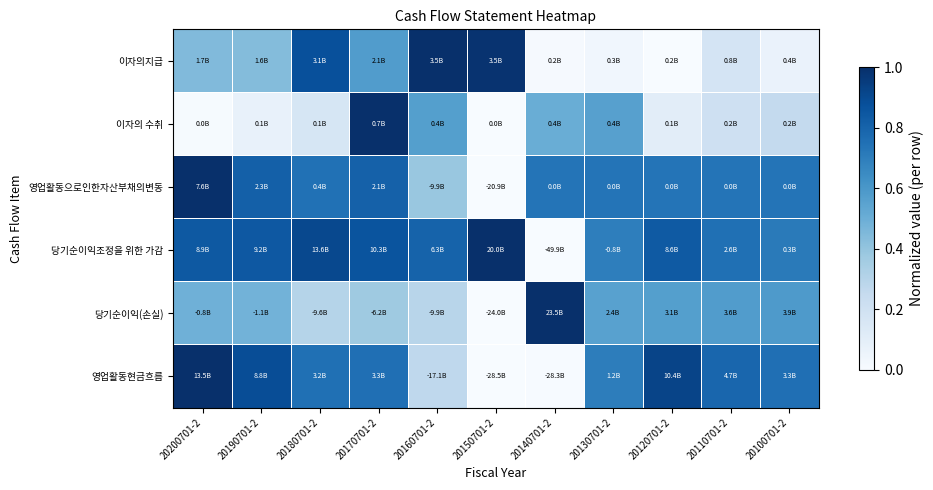

Which series changed the most between 20150701-2 and 20130701-2?

이자의지급